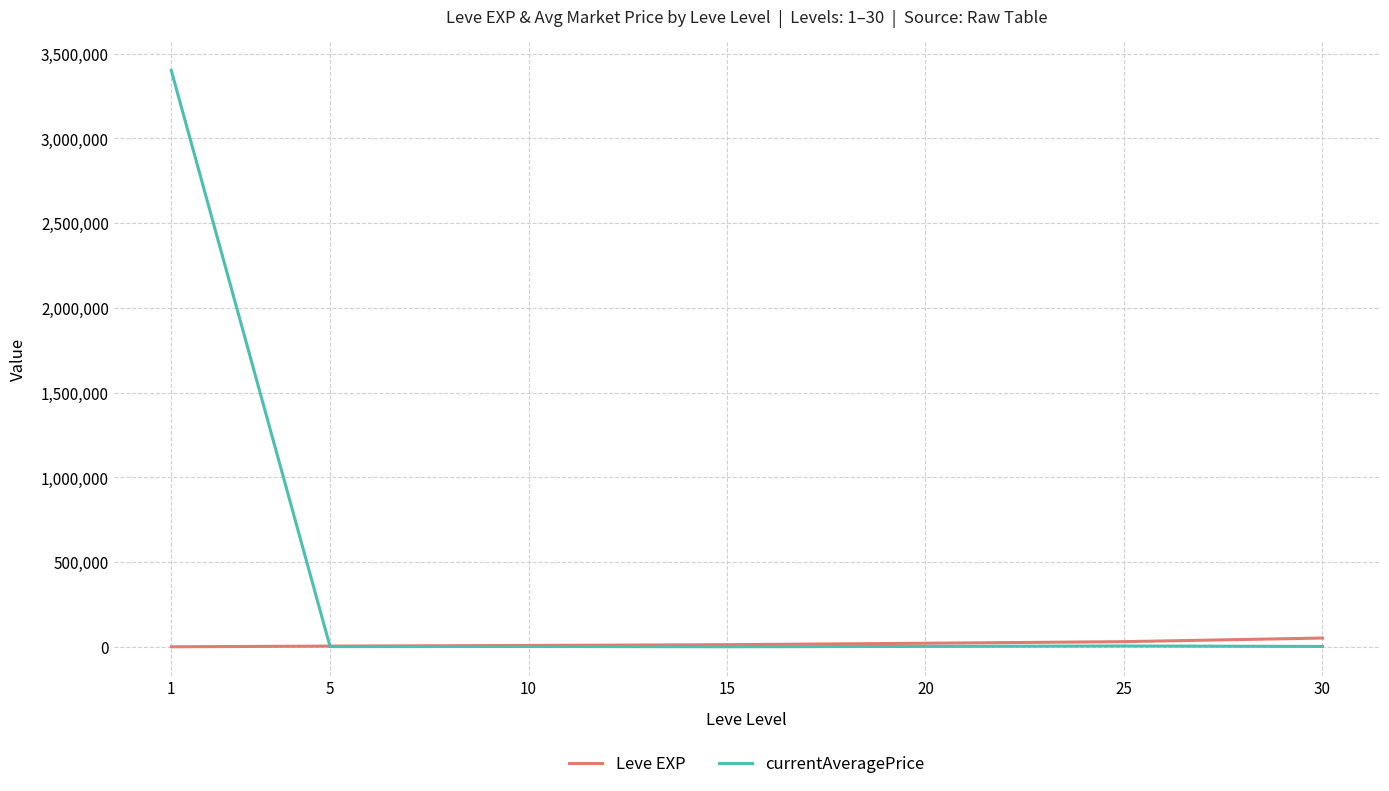

What is the greatest value displayed?

3400000.0